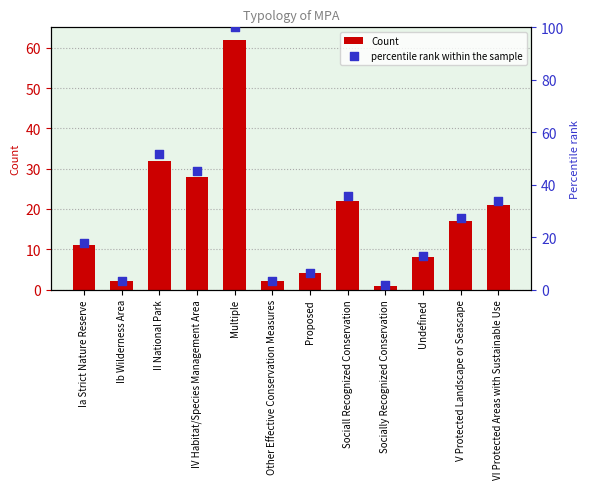

At how many categories does at least one series exceed 64?

1